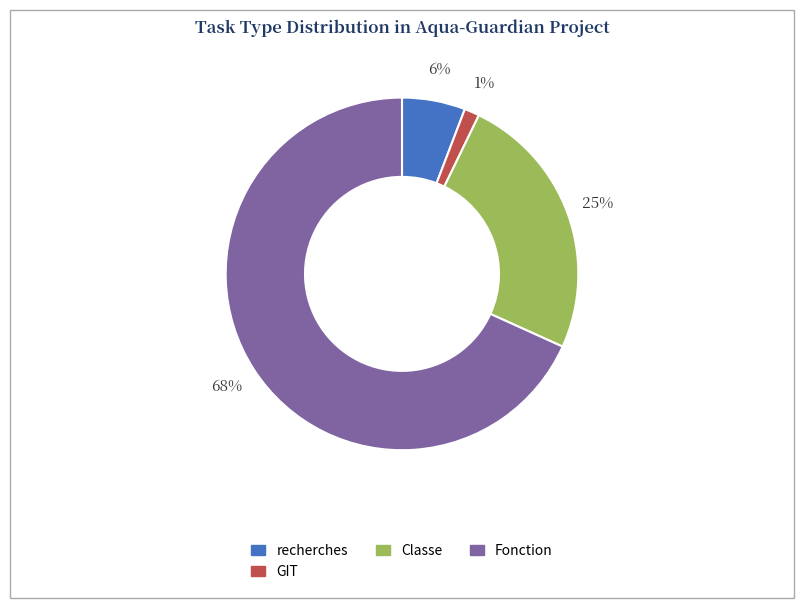

Is there any slice that represents more than half of the pie?

Yes